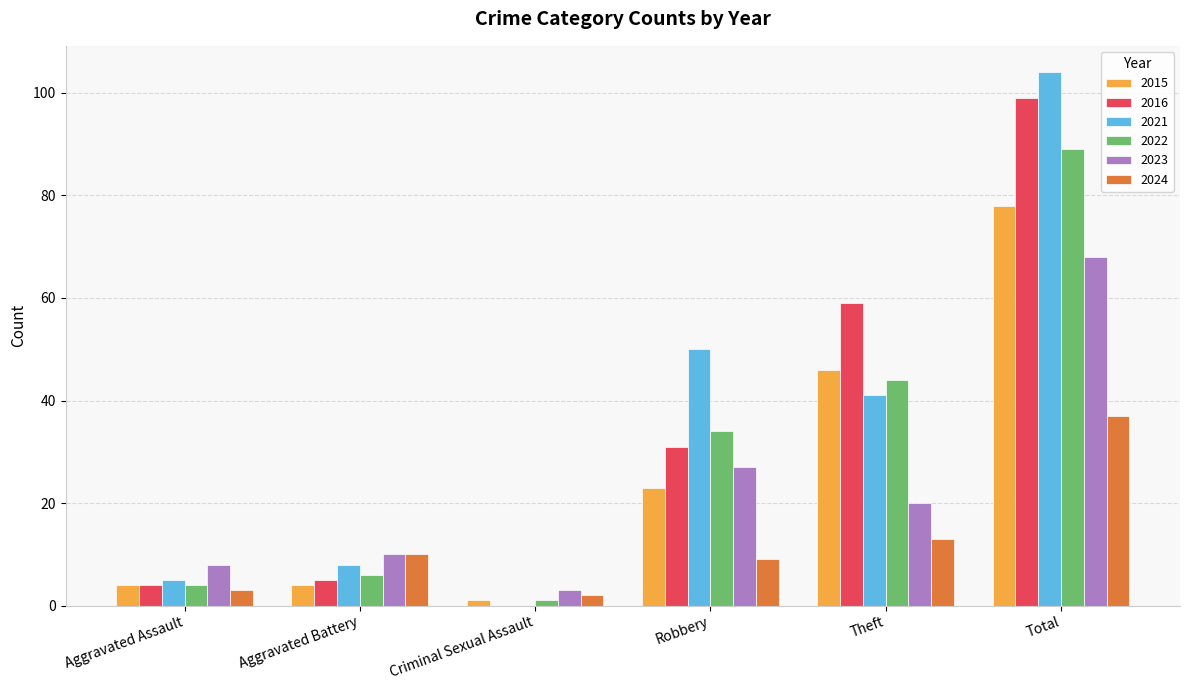

The value of 2016 at Total is 99. True or false?

True